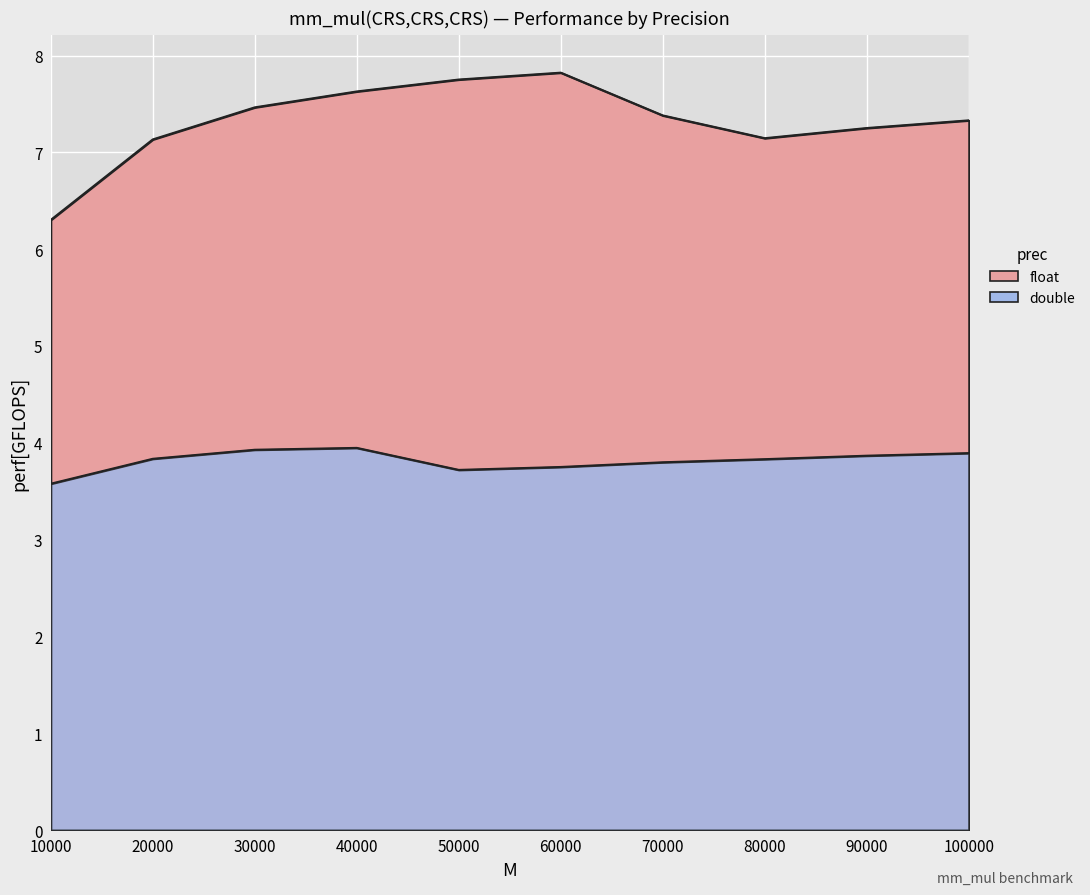

Reading left to right, transcribe all the data shown in this chart.

float: 10000=6.3	20000=7.1	30000=7.5	40000=7.6	50000=7.8	60000=7.8	70000=7.4	80000=7.1	90000=7.3	100000=7.3
double: 10000=3.6	20000=3.8	30000=3.9	40000=3.9	50000=3.7	60000=3.8	70000=3.8	80000=3.8	90000=3.9	100000=3.9